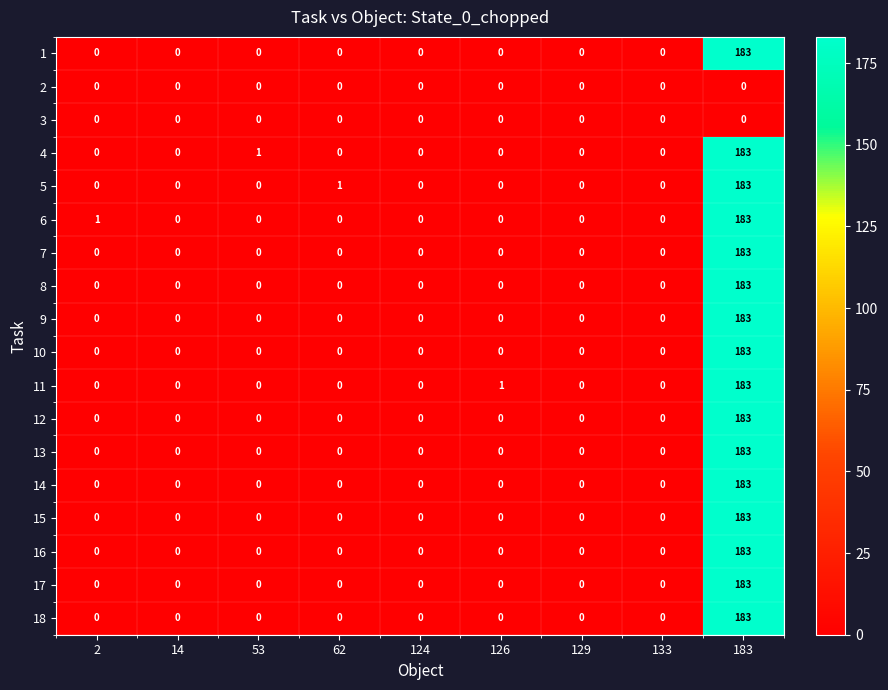

At which category is the sum across all series the highest?

183